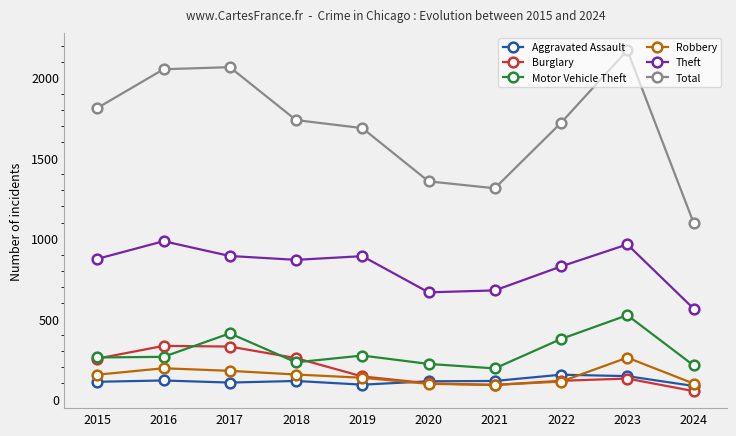

At which category is the sum across all series the highest?

2023